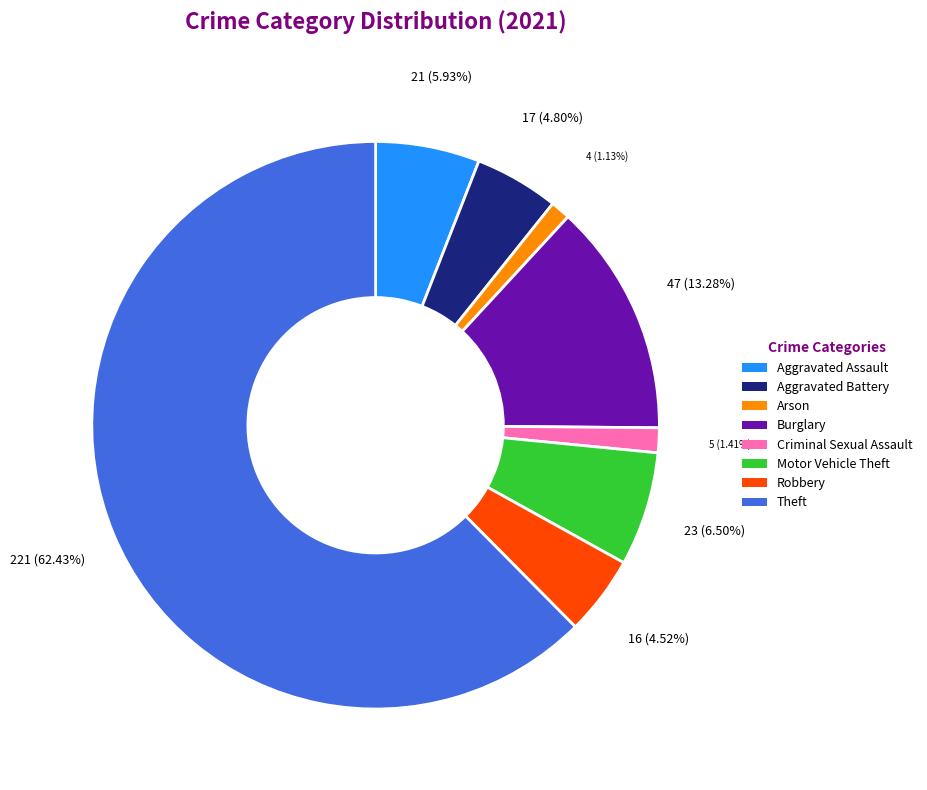

To the nearest percent, what is the difference between the largest and smallest slice percentages?

61%